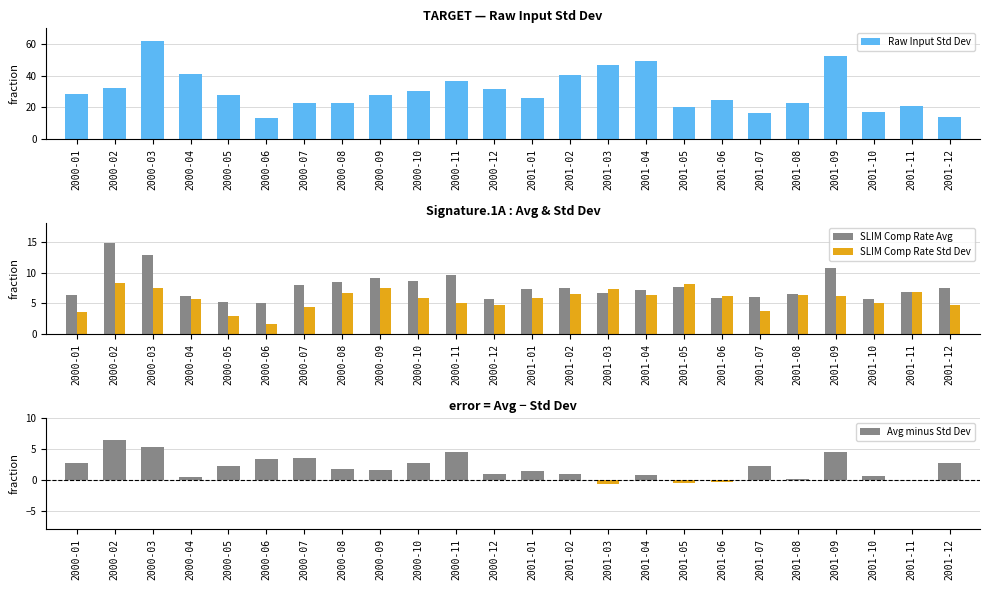

What value does the Raw Input Std Dev series have at 2001-01?

26.0